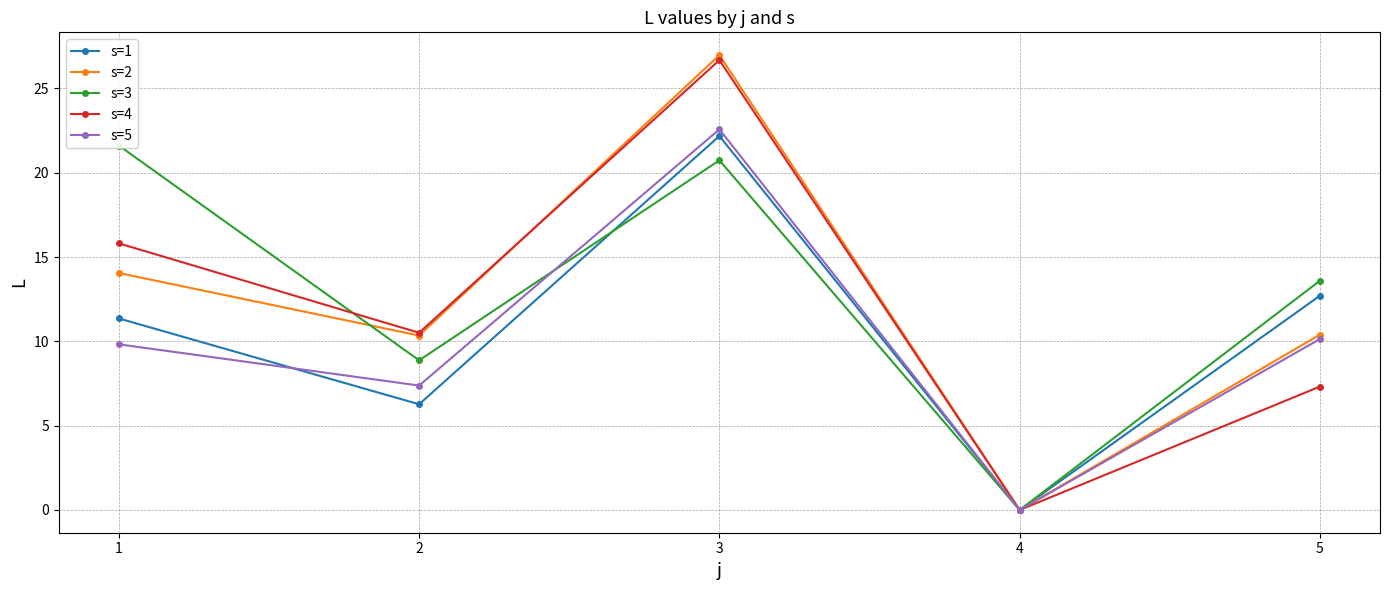

At which label is s=5 closest to 11?

5